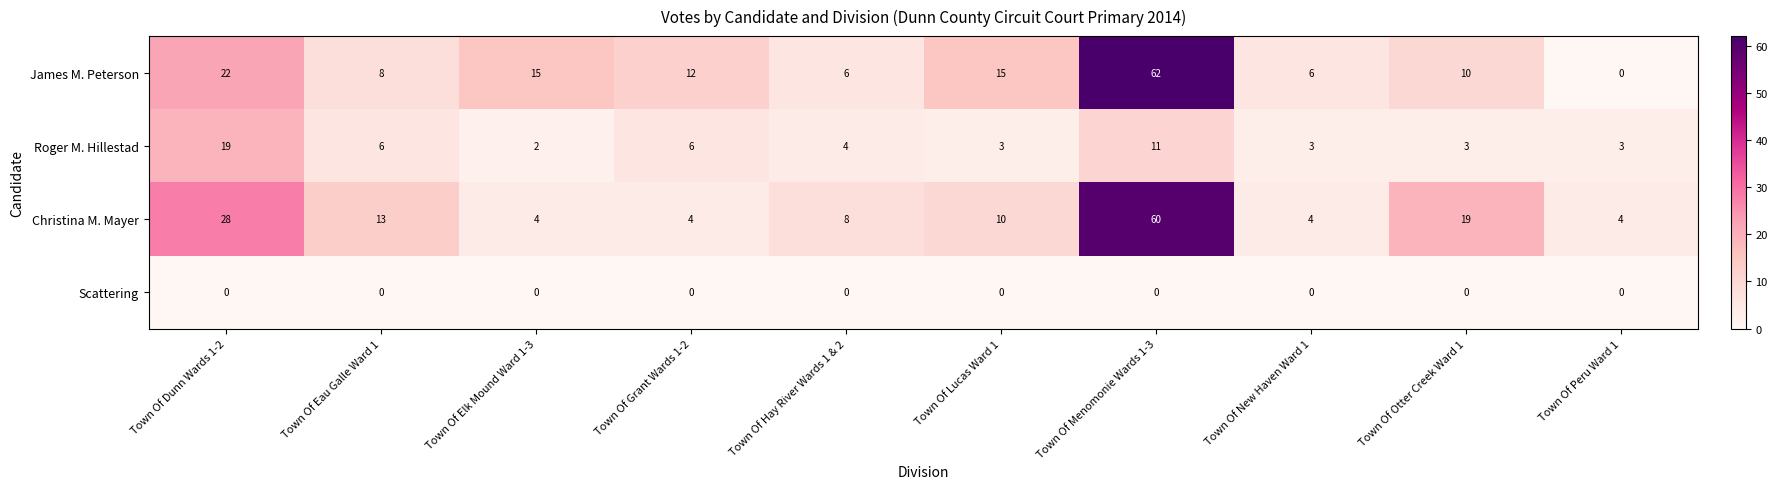

Which series has the widest spread of values?

James M. Peterson